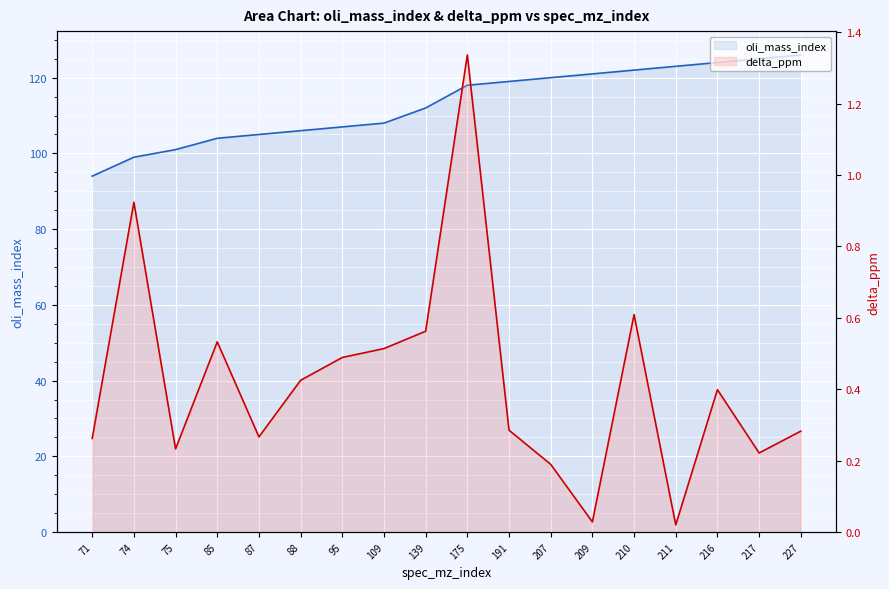

Where is delta_ppm nearest to the value 0?

211